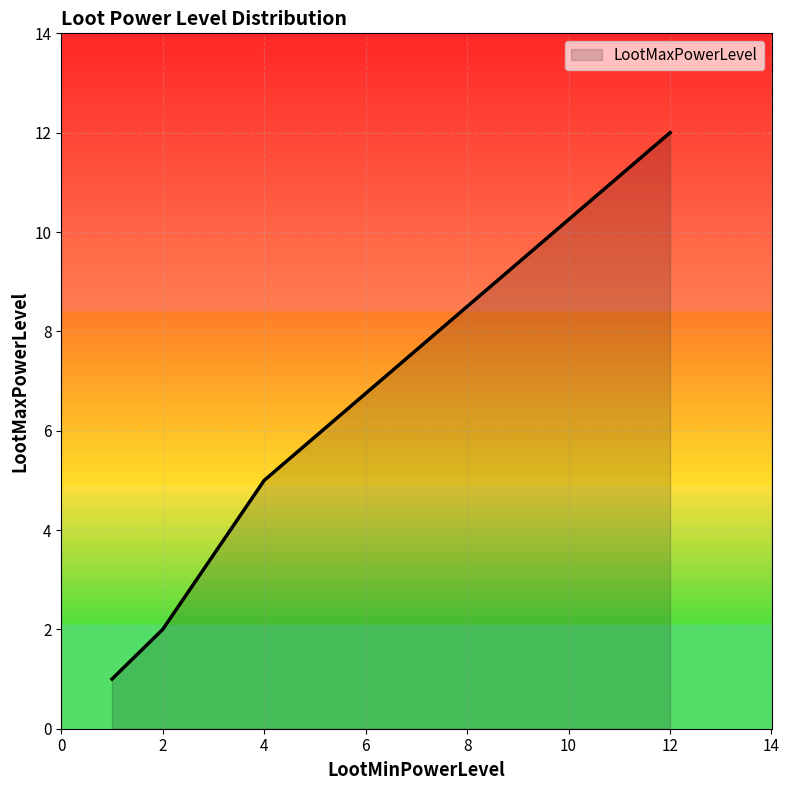

What is the sum of the values at 1 and 1?

2